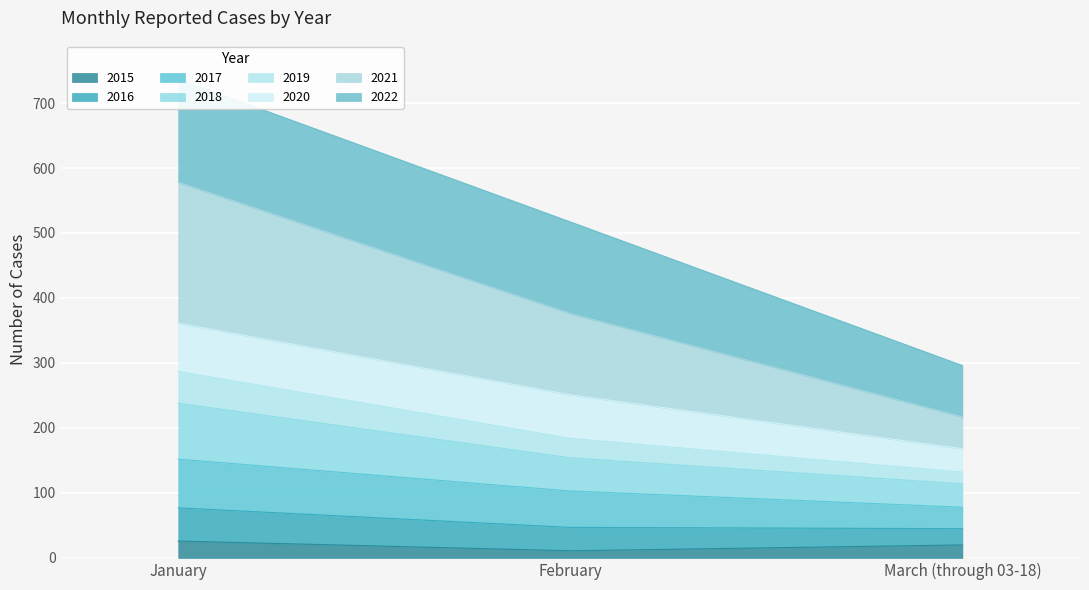

At how many categories does at least one series exceed 653?

1